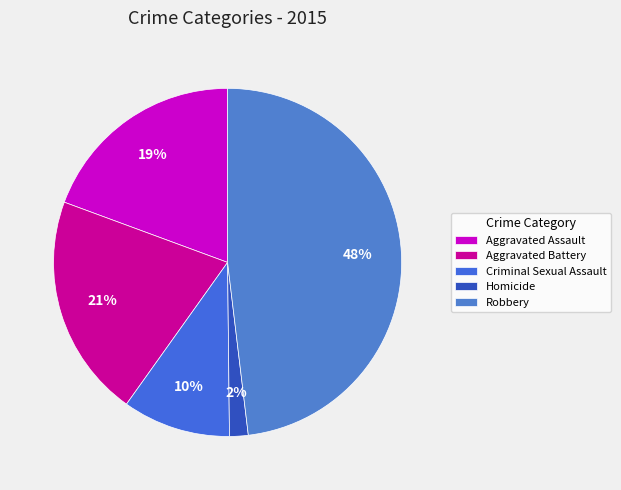

Is it true that Aggravated Assault is 19% of the pie?

True